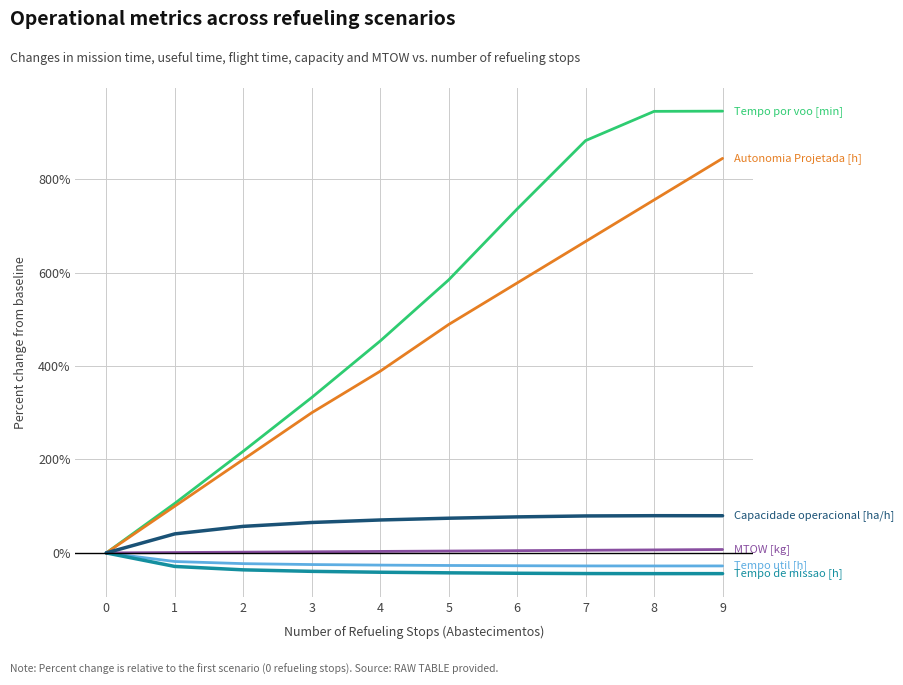

What is the greatest value displayed?

945.6